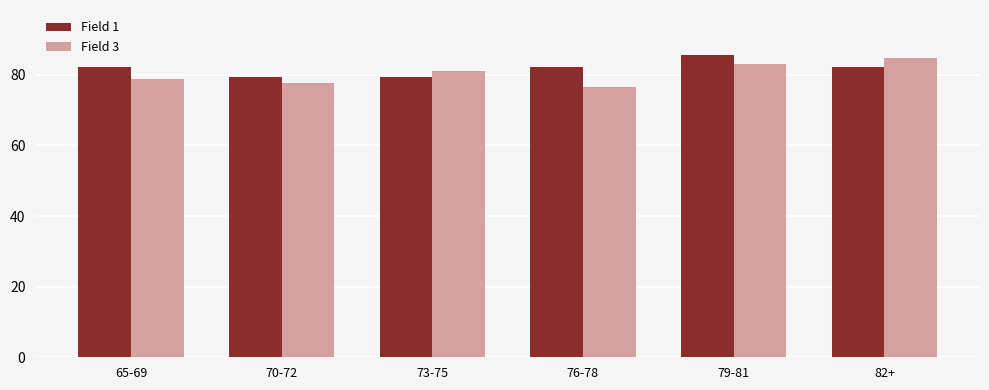

Which series has the largest range (max minus min)?

Field 3